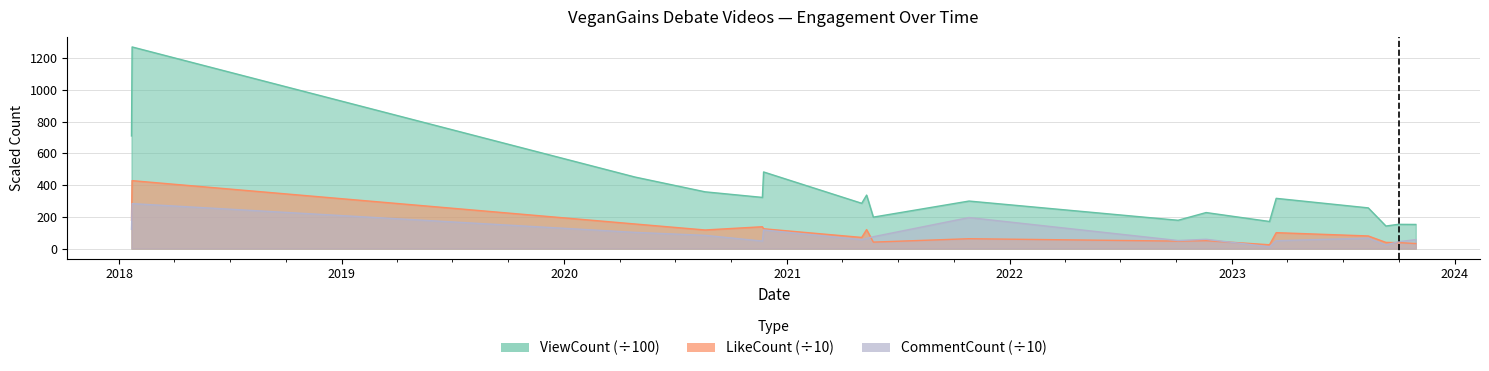

What is the total value across all series at 2021-05-03?

411.8